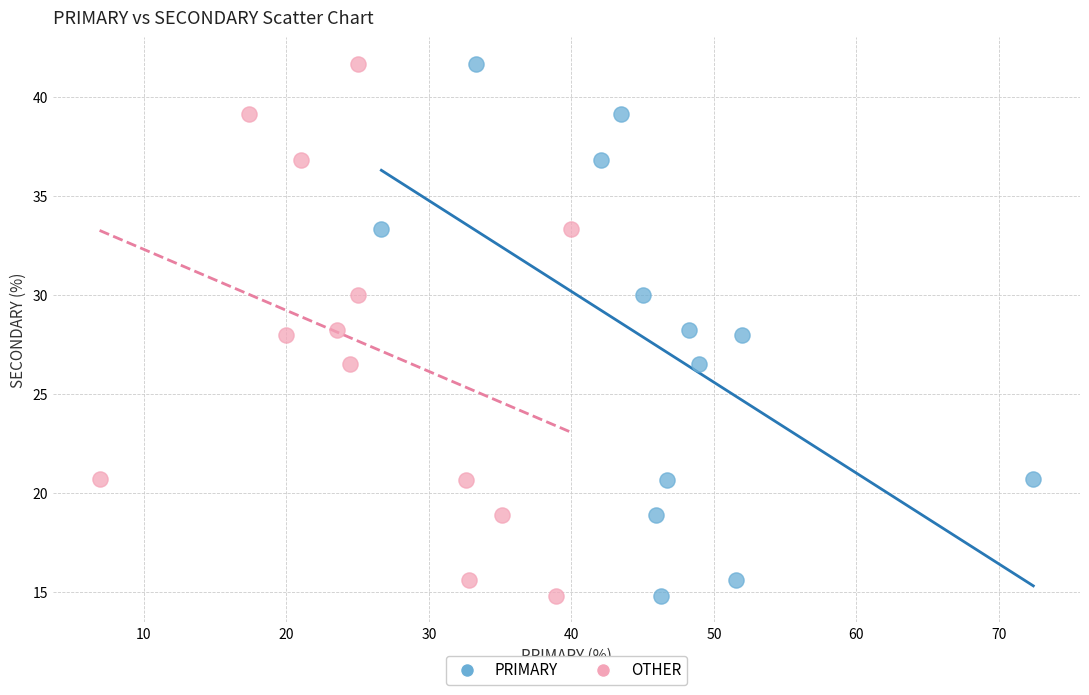

What are all the series names shown in the legend?

PRIMARY, OTHER